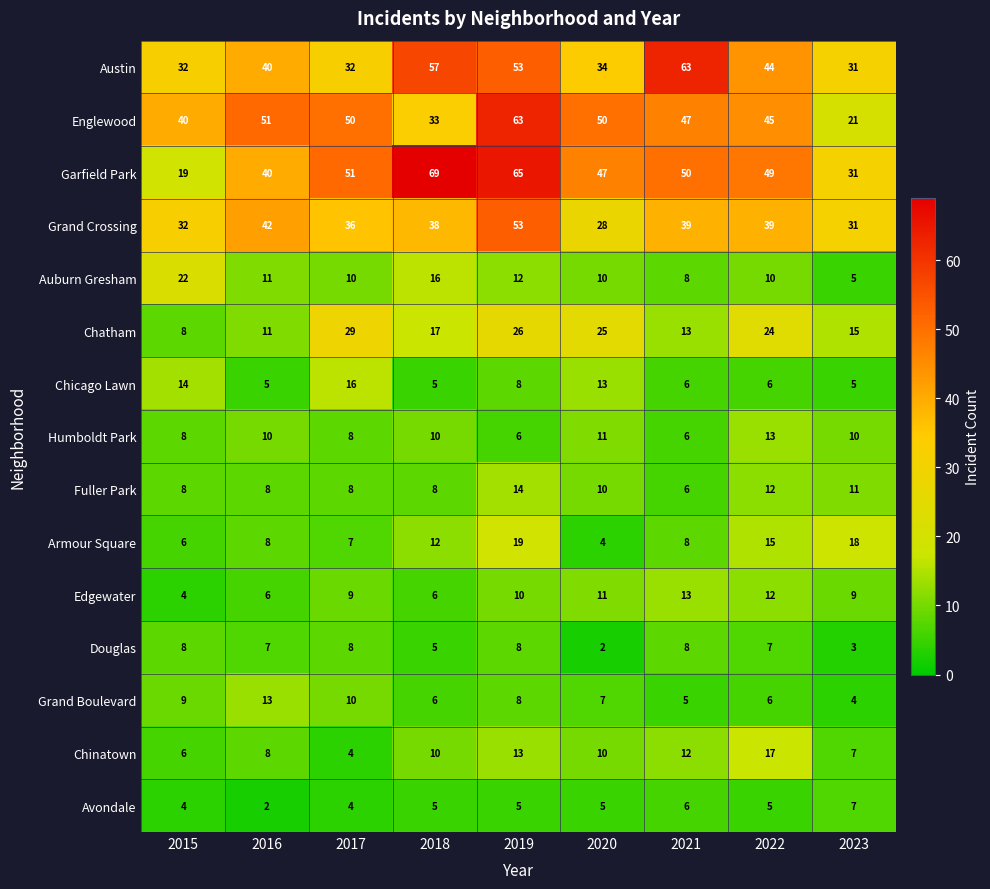

True or false: Austin has a value of 45 at 2020.

False